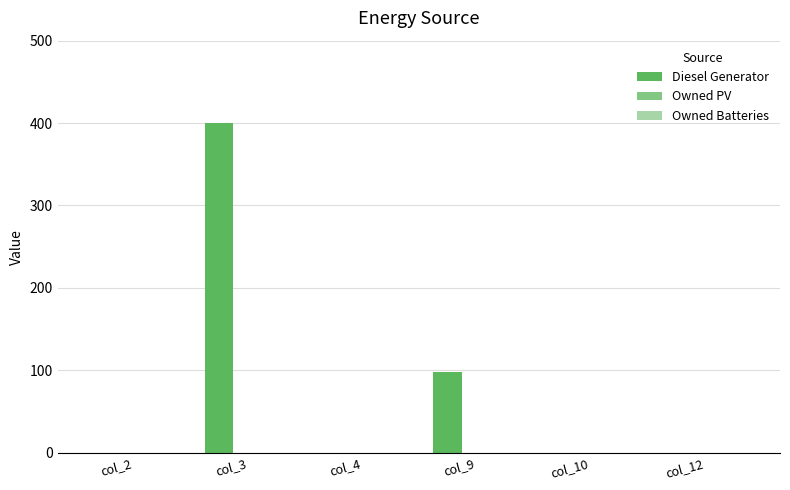

What is the sum of all values?

498